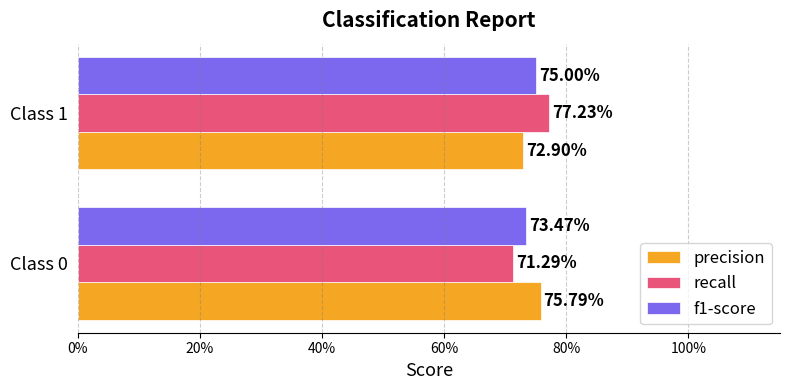

What is the average value of the f1-score series?

0.7